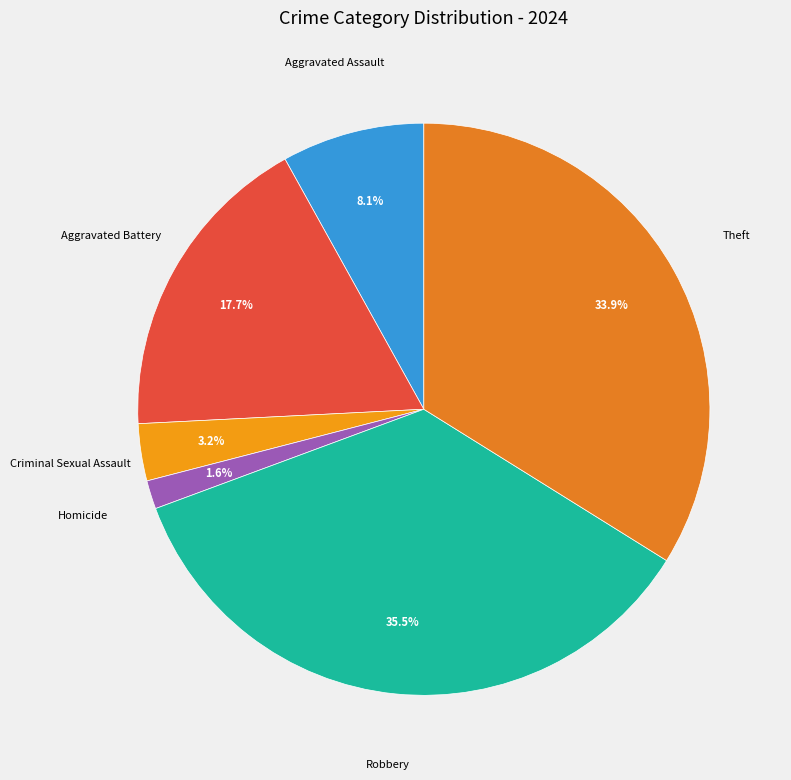

To the nearest percent, what is the average slice percentage?

17%